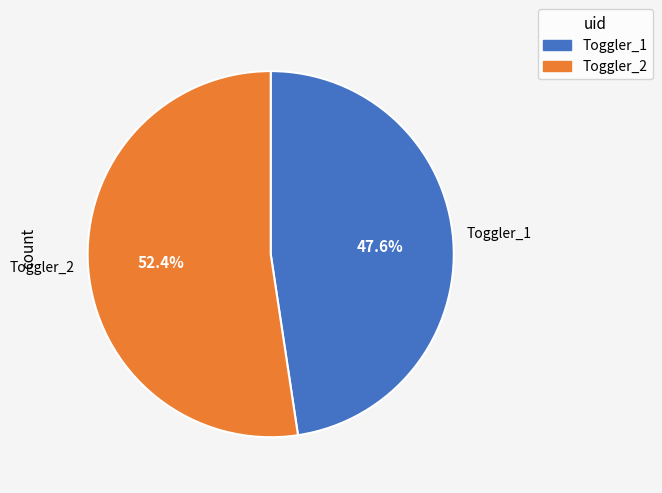

Is there any slice that represents more than half of the pie?

Yes